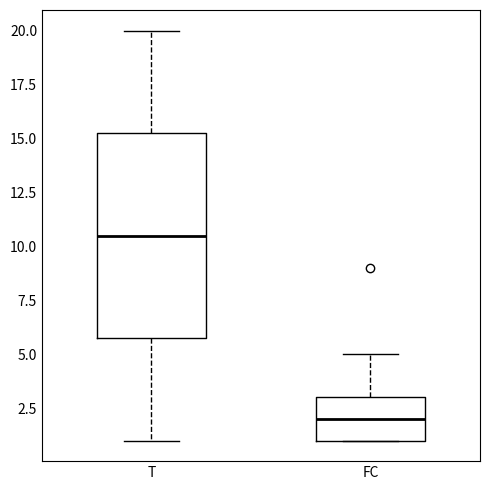

Which box's median line is the lowest?

FC